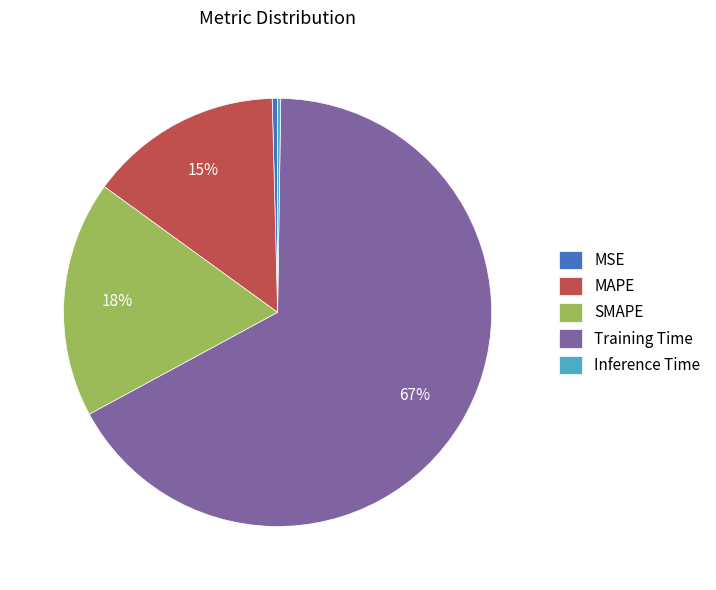

To the nearest percent, what is the average slice percentage?

20%